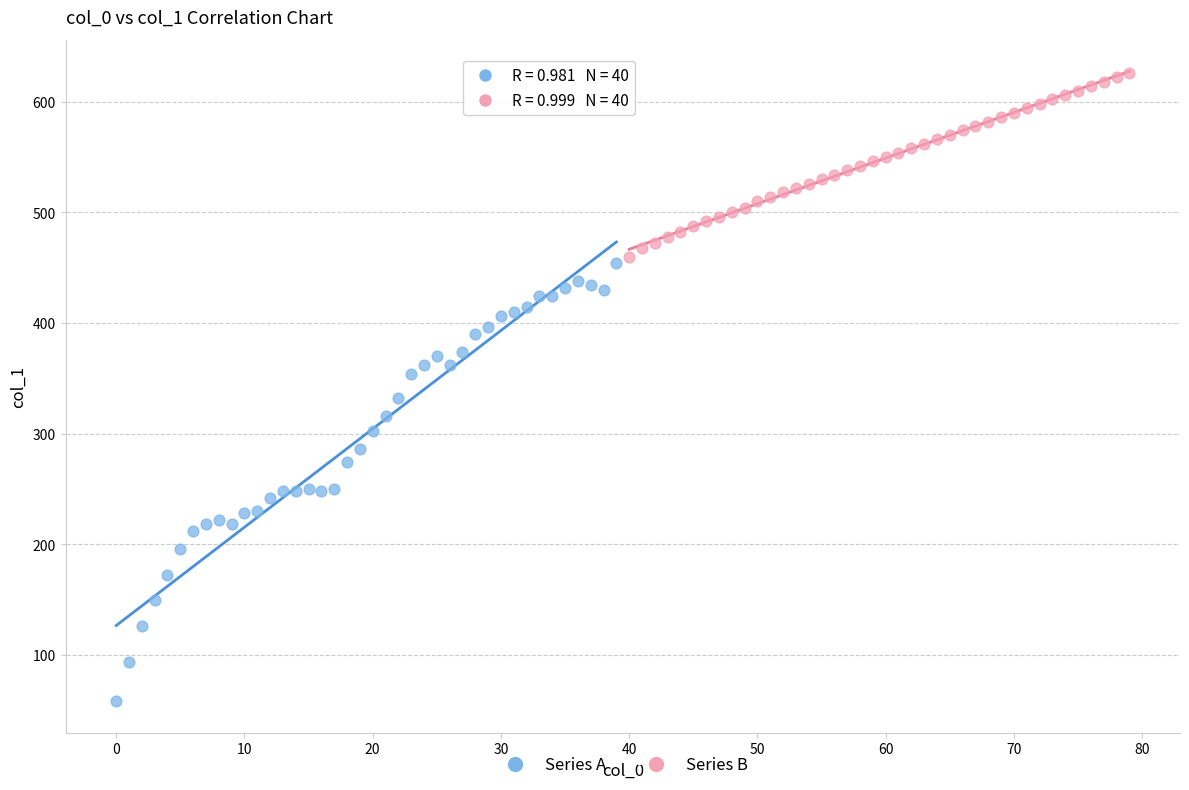

Which series reaches the minimum Y coordinate?

Series A